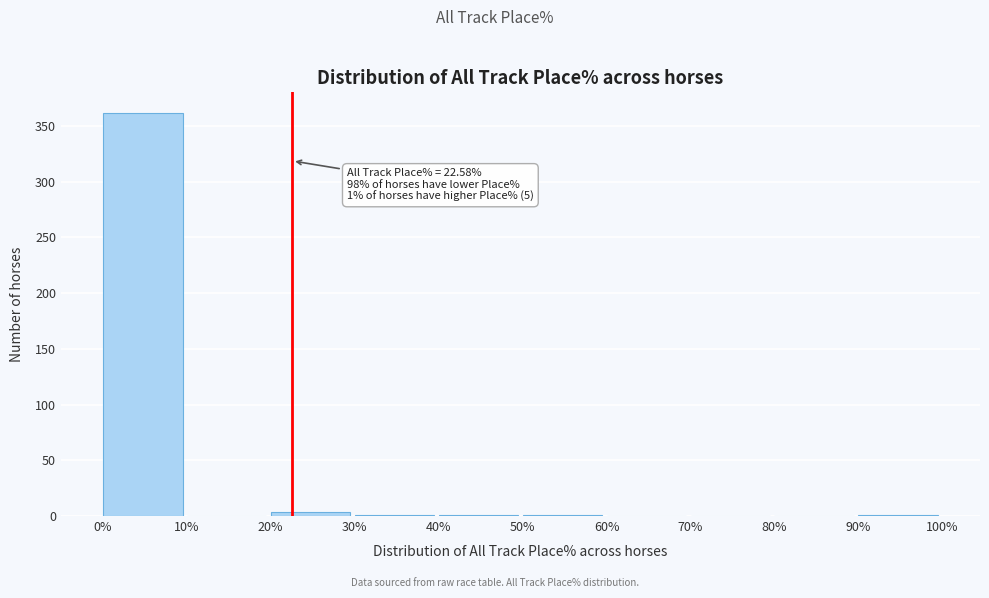

Which range on the x-axis has the tallest bar?

0% to 10%